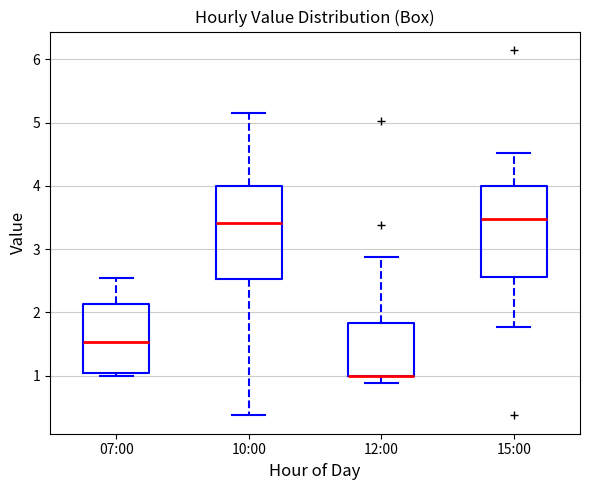

Where does the upper whisker of the box for 12:00 end on the y-axis? The values are not printed on the chart, so give them approximately, as read against the axis.

2.9